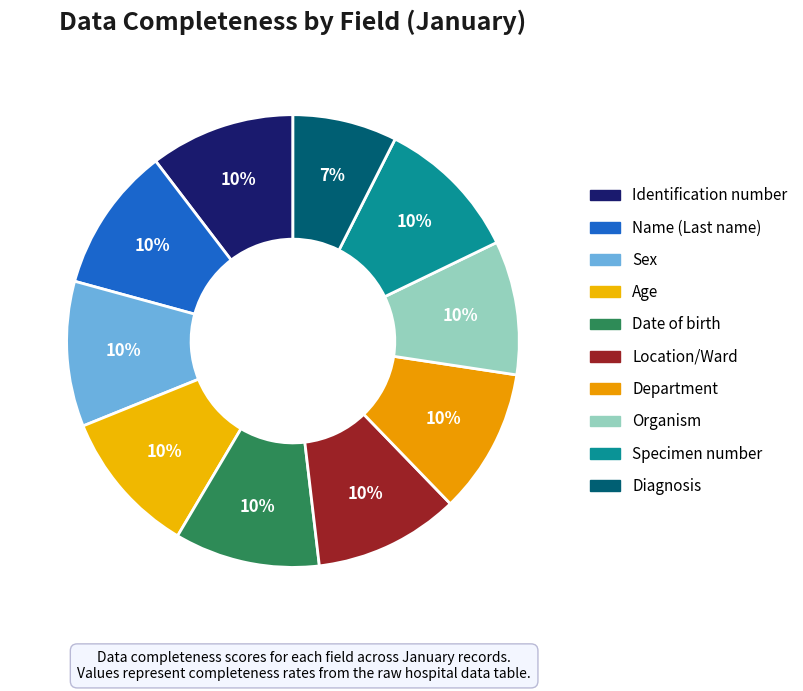

To the nearest percent, what is the difference between the largest and smallest slice percentages?

3%